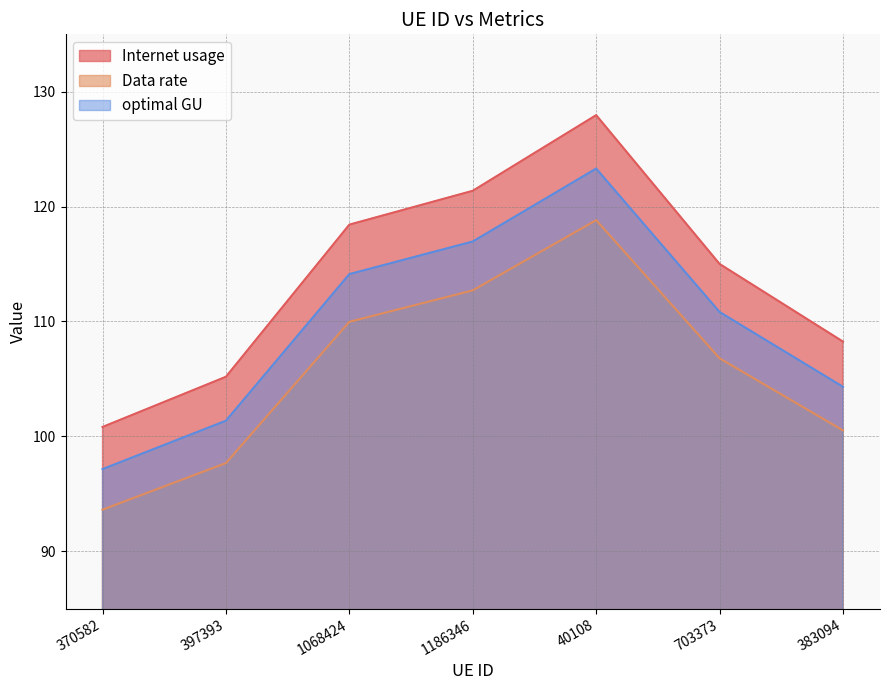

What is the difference between the optimal GU values at 1068424 and 370582?

17.0